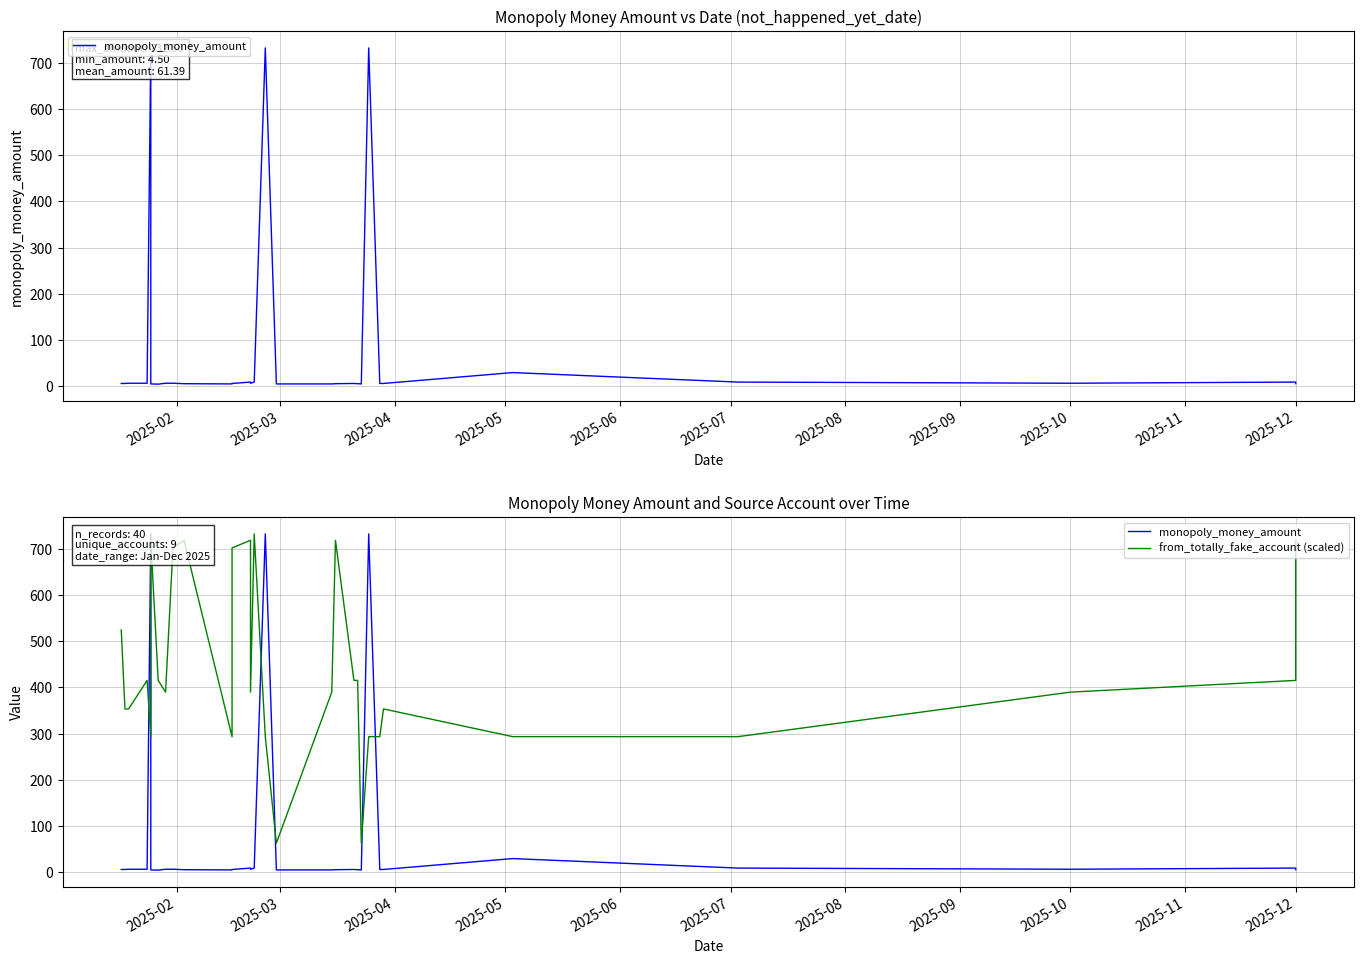

How many times do from_totally_fake_account (scaled) and monopoly_money_amount cross each other?

6